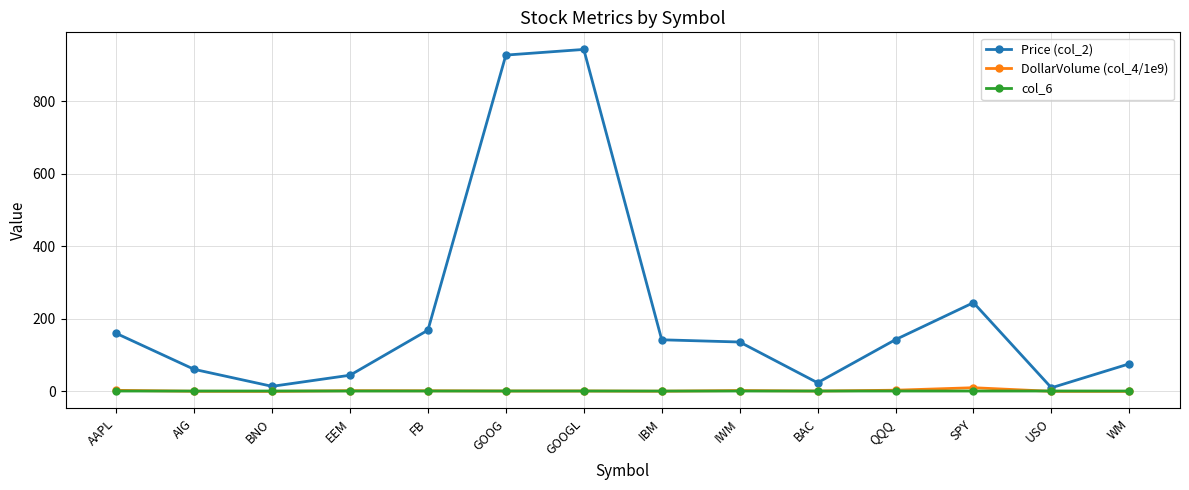

Is it true that Price (col_2) equals 60.8 at AIG?

True